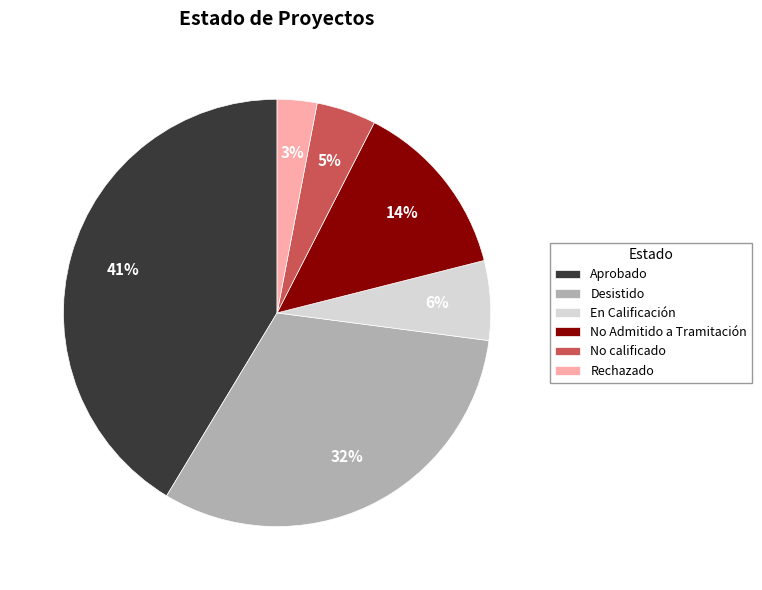

To the nearest percent, what portion does En Calificación represent?

6%